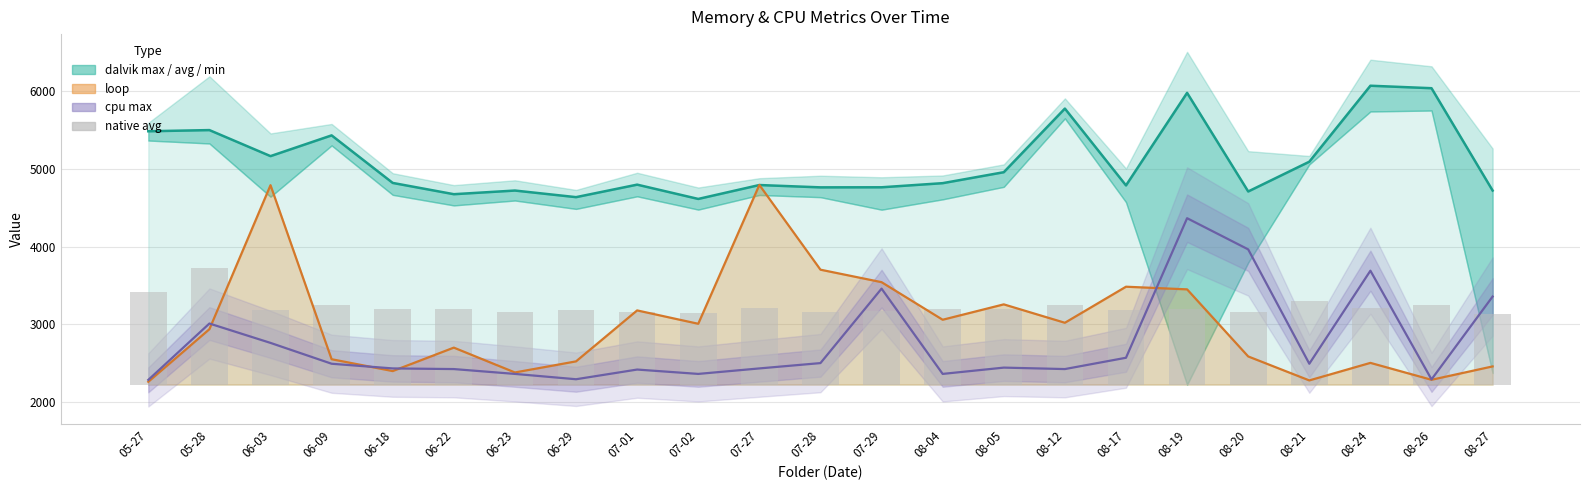

What is the label of the 10th bar from the right?

08-04